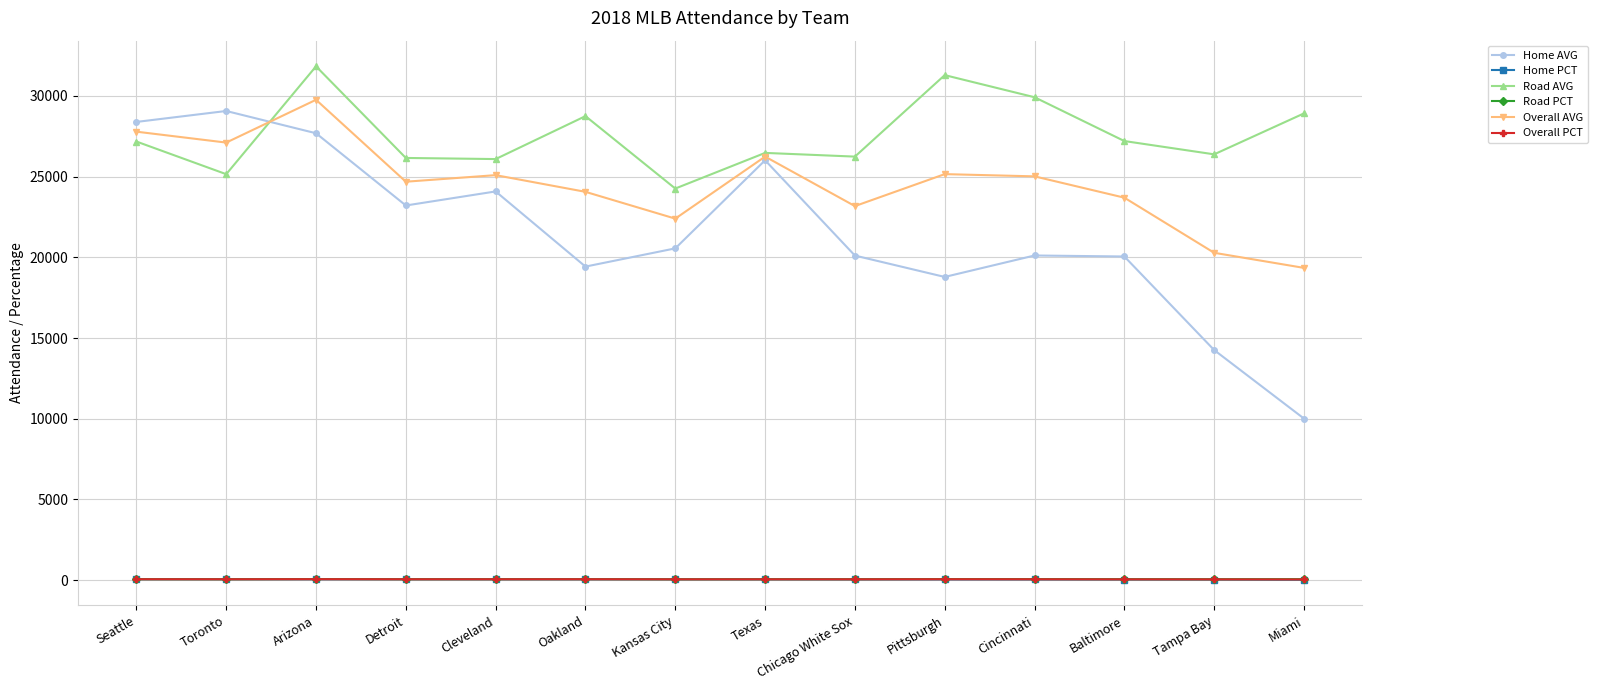

Which series has the widest spread of values?

Home AVG